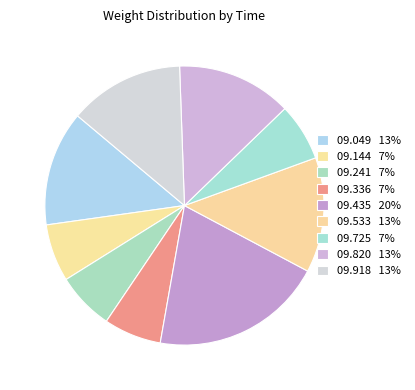

What is the smallest slice in the pie chart?

00:34:09.144191